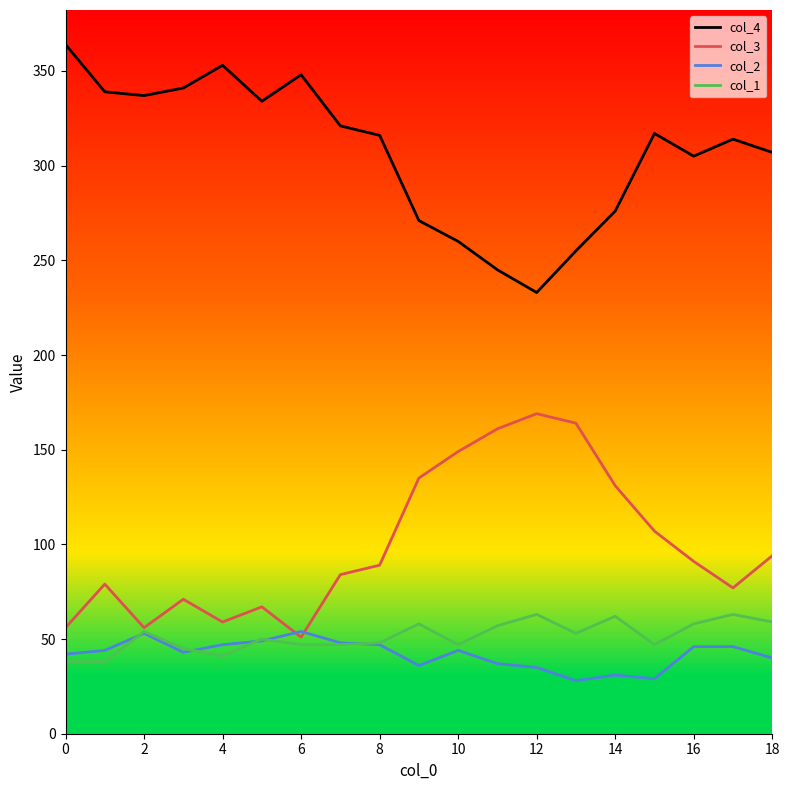

True or false: col_3 and col_4 cross at least once.

False